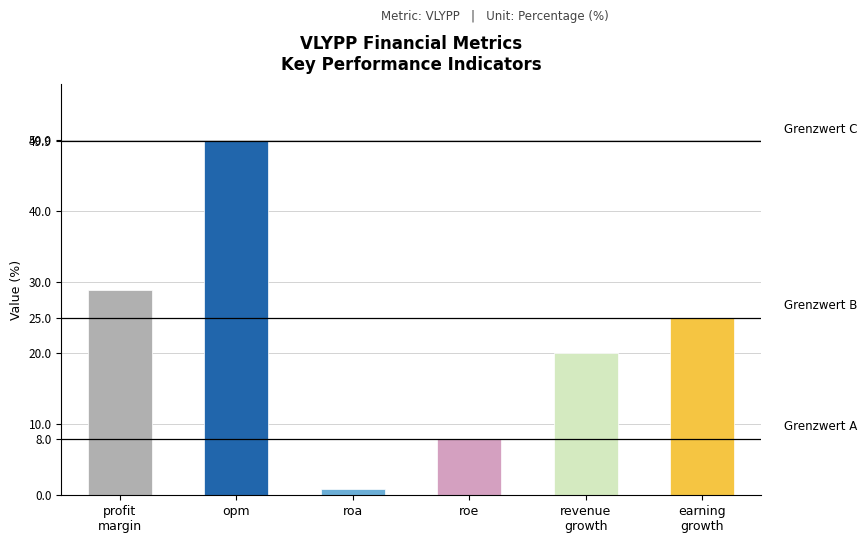

Reading left to right, extract all data points from this chart.

profit
margin=28.9	opm=49.9	roa=0.9	roe=8.0	revenue
growth=20.1	earning
growth=25.0